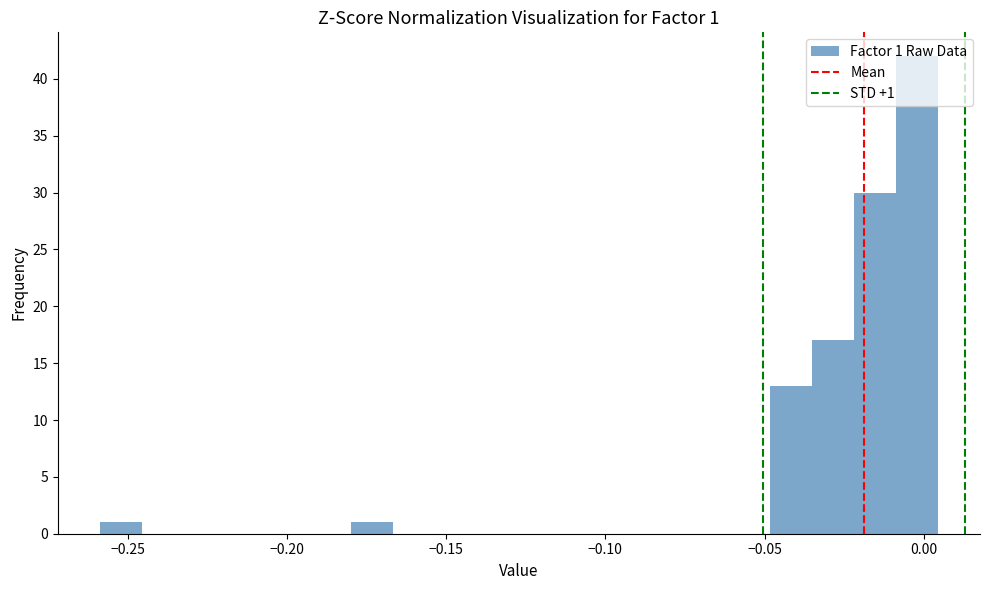

Read against the x-axis, roughly where is the centre of the tallest bar?

0.000